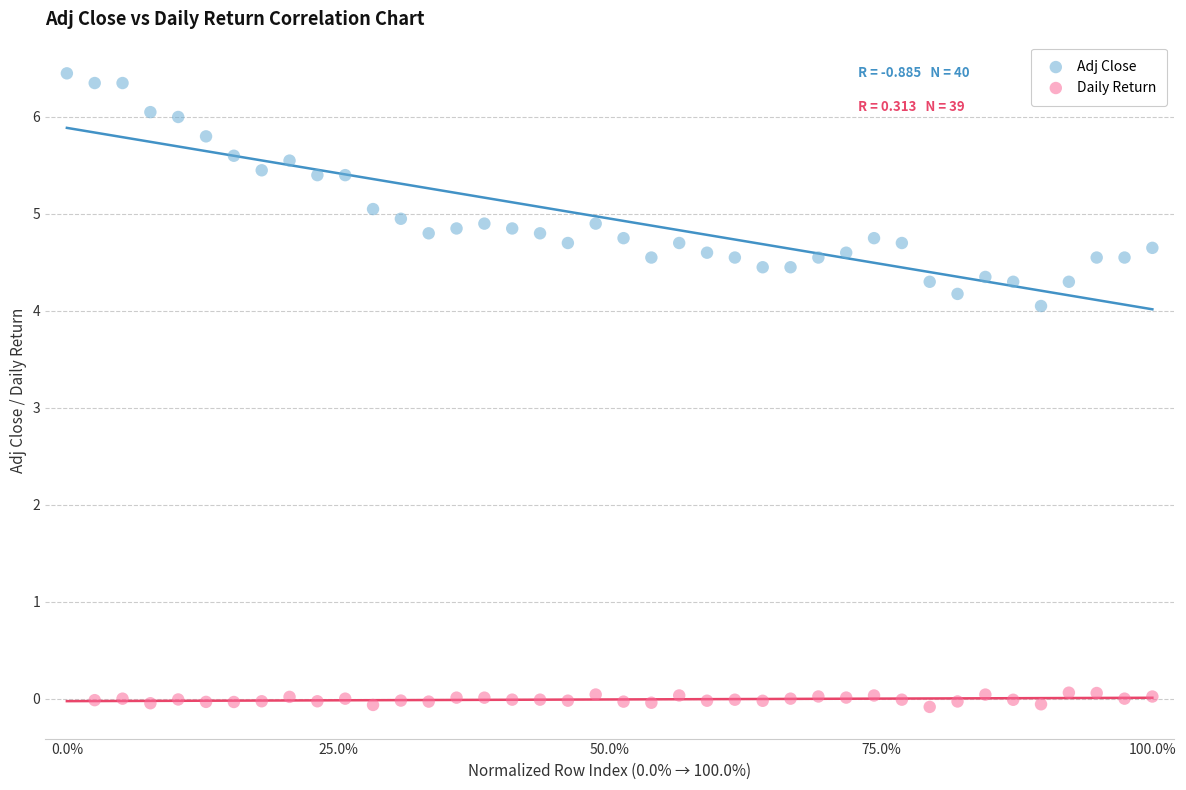

Which series has the widest spread of Y values?

Adj Close